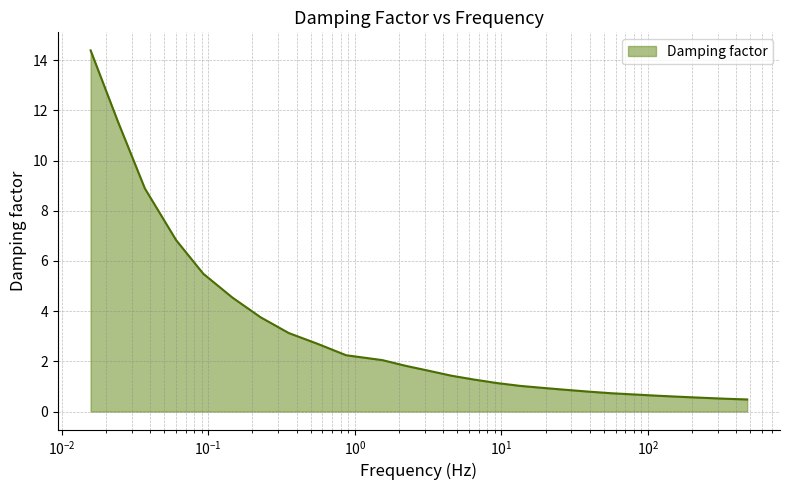

What is the difference between the maximum and minimum values?

13.9